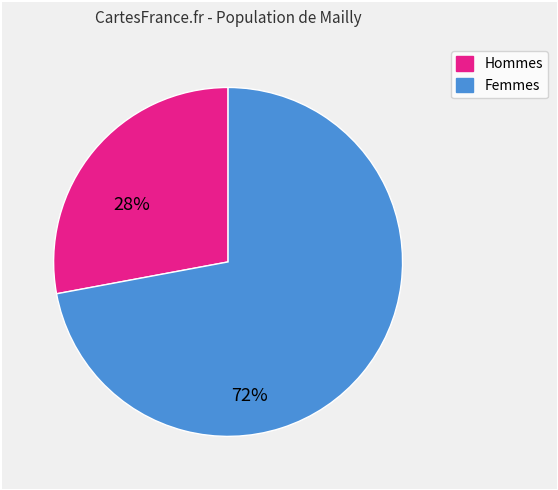

Count the number of slices in the pie.

2